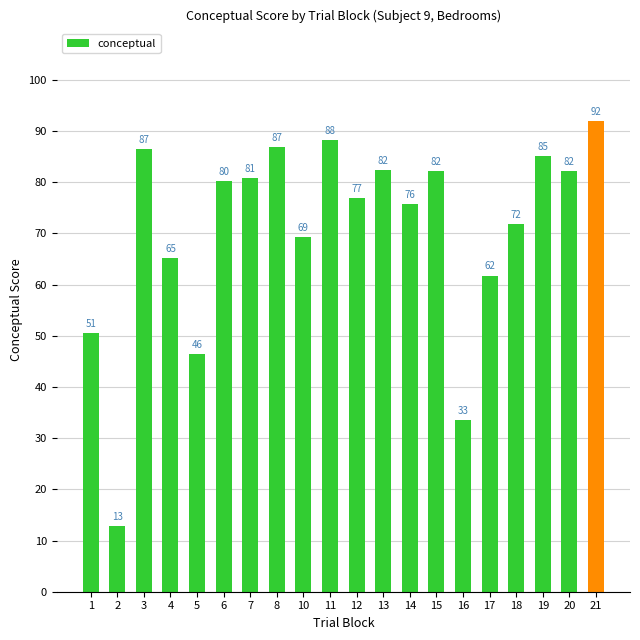

What is the greatest value displayed?

92.0